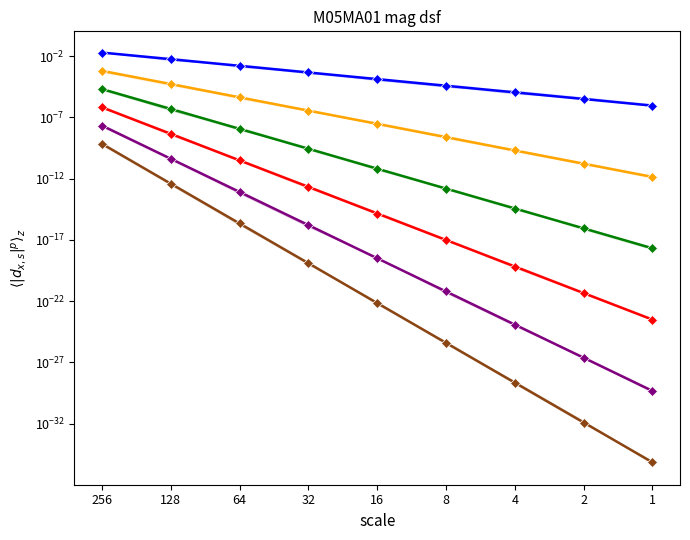

How many lines are shown in the chart?

6